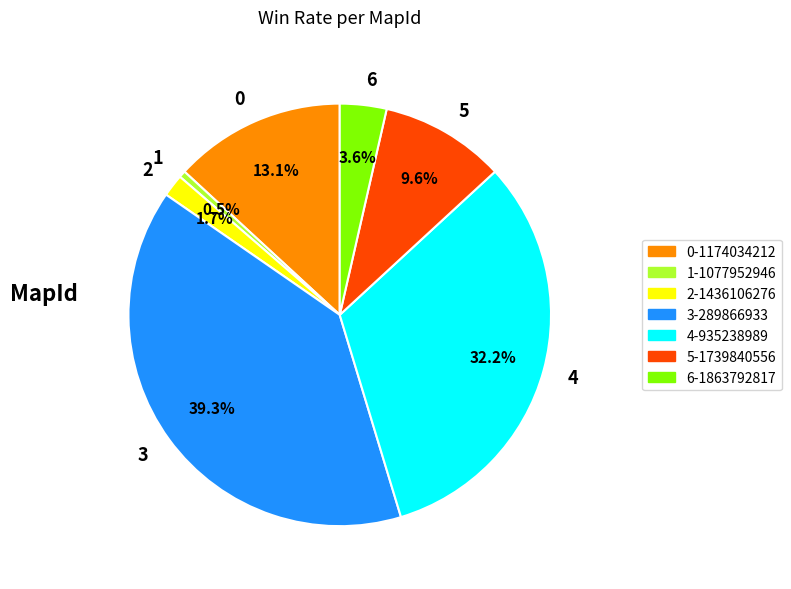

Does any single category account for the majority?

No